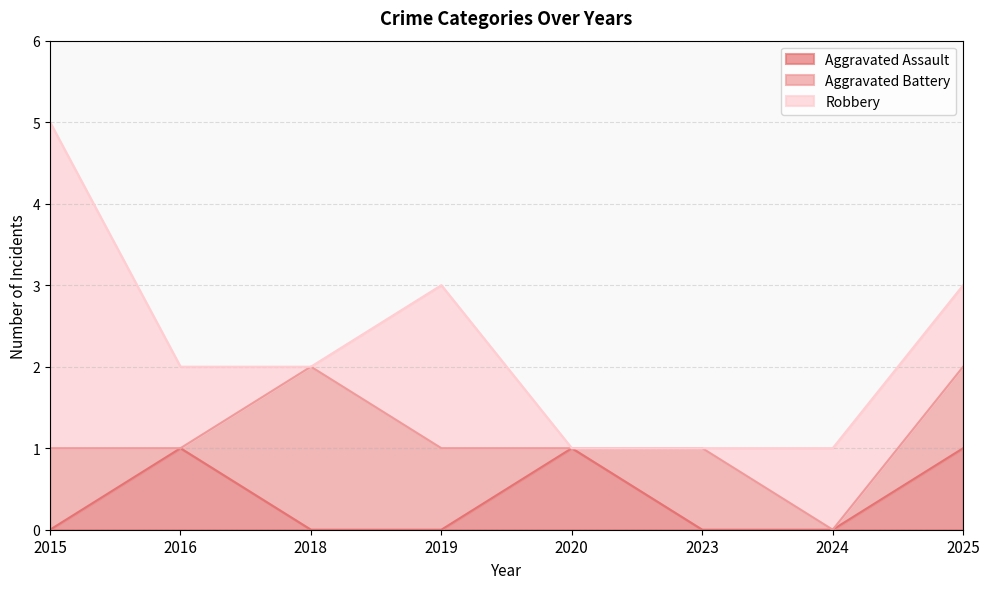

The Aggravated Battery series shows -1 at 2024. True or false?

False